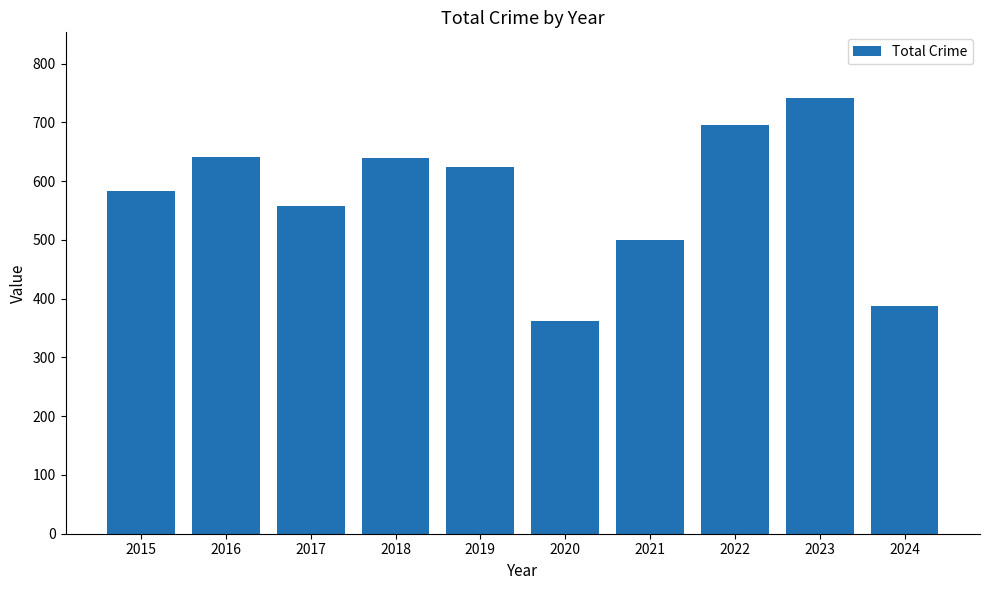

What is the value of the 9th bar from the left?

742